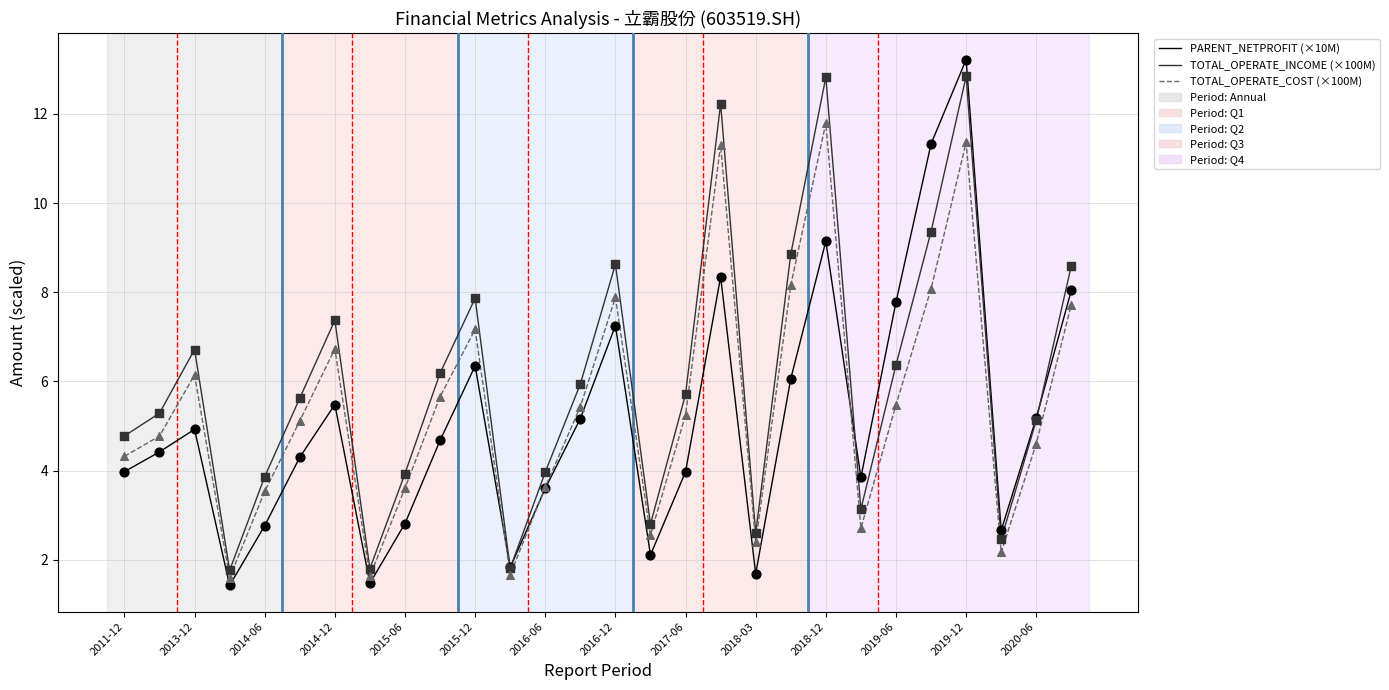

Which series has the largest total across all categories?

TOTAL_OPERATE_INCOME (×100M)